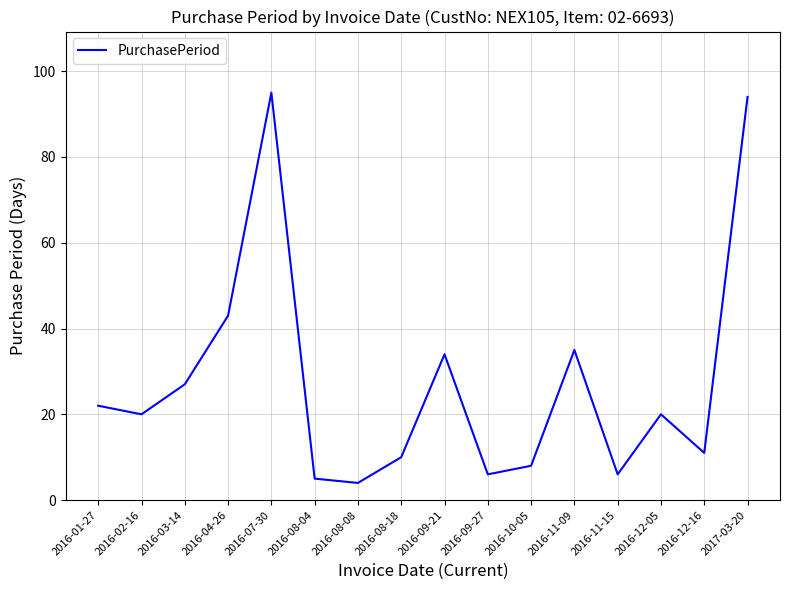

What is the maximum value shown in the chart?

95